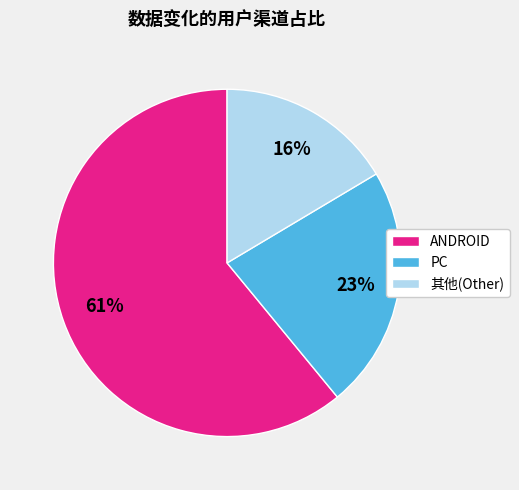

Combined, do PC and ANDROID account for over 50%?

Yes